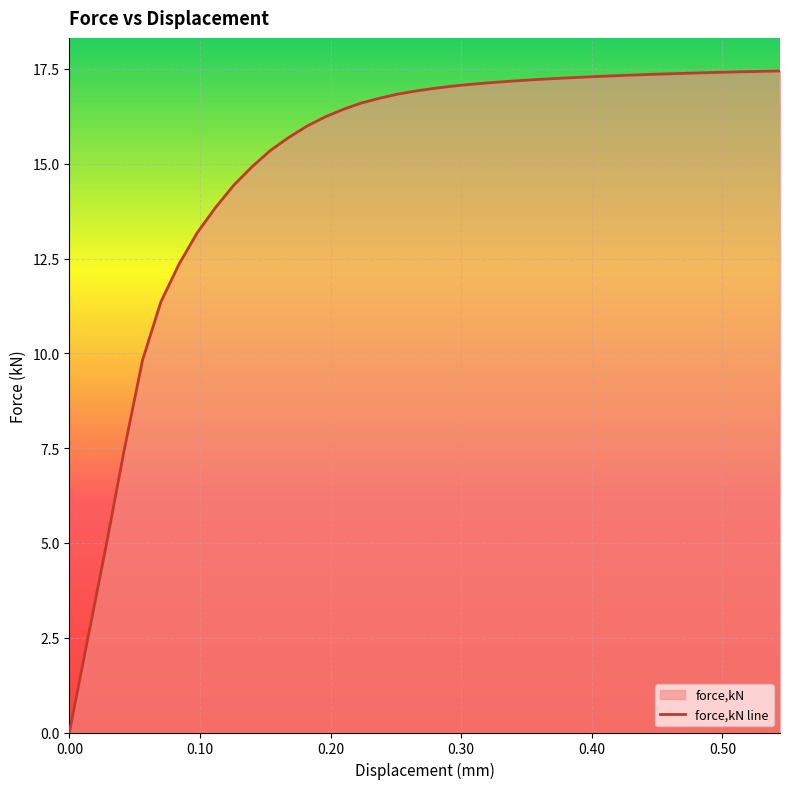

What is the difference between the maximum and minimum values?

17.4